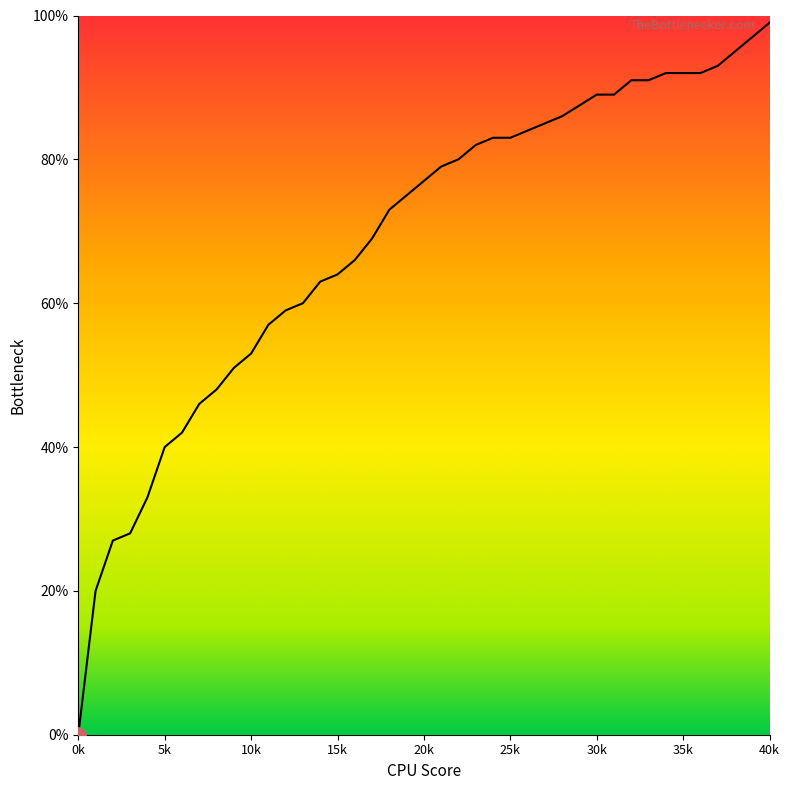

What is the change in value from 11 to 40?

+0.4